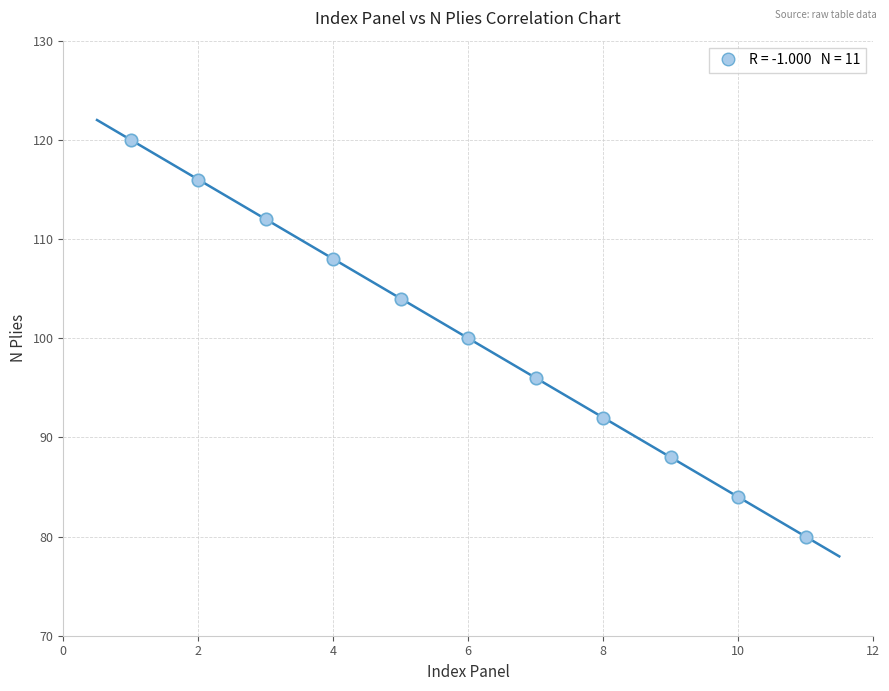

What is the average Y value?

100